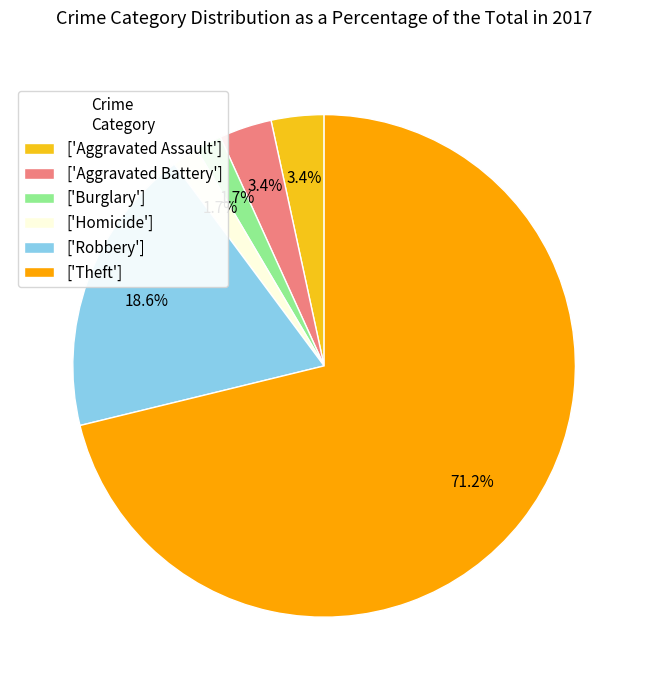

To the nearest percent, what is the average slice percentage?

17%